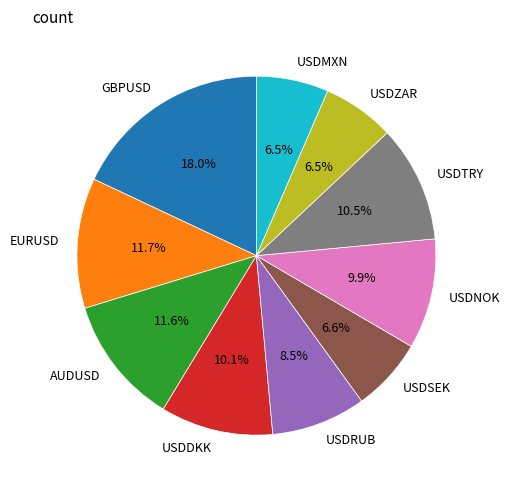

Which slice is the largest?

GBPUSD